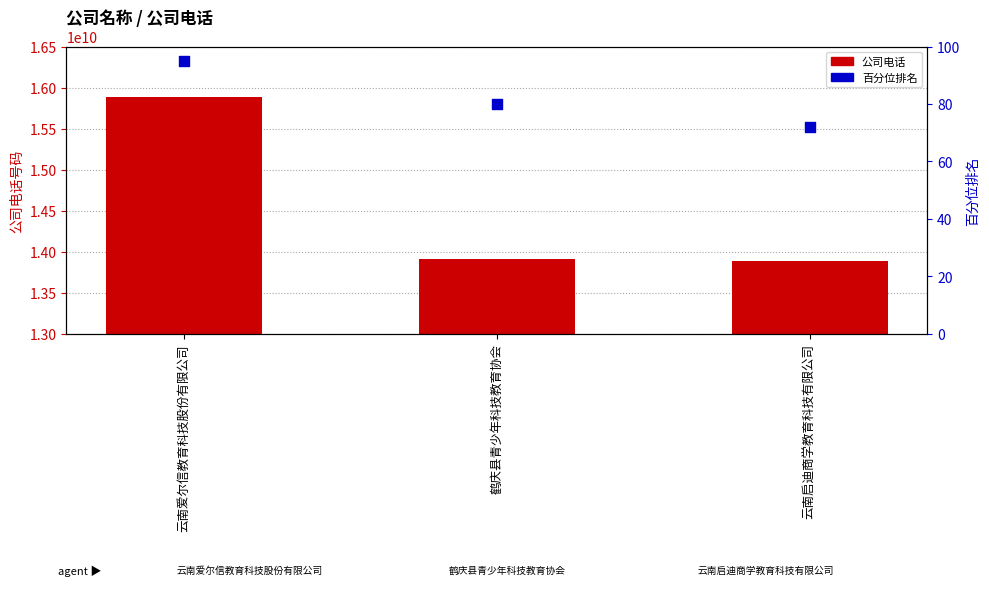

Which series reaches the maximum Y coordinate?

公司电话